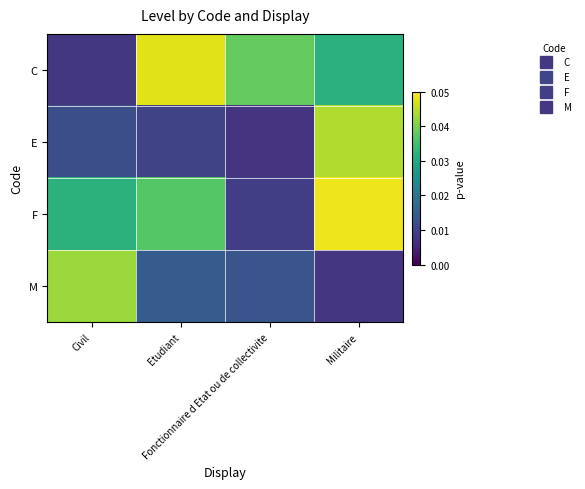

Rank the series at Etudiant from highest to lowest value.

C, F, M, E